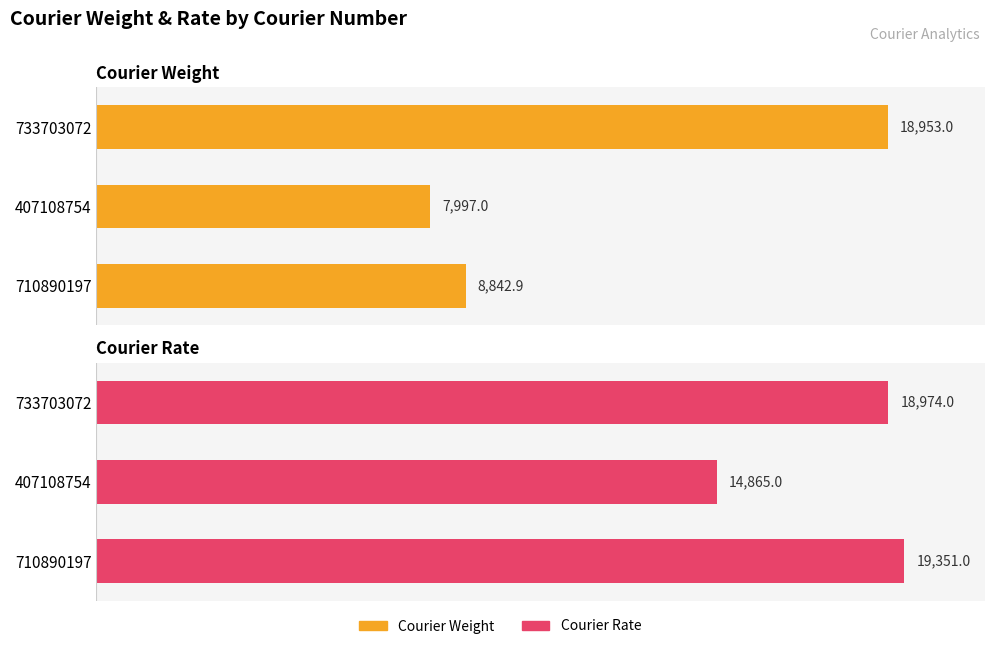

List the series in order of their peak value, lowest first.

Courier Weight, Courier Rate